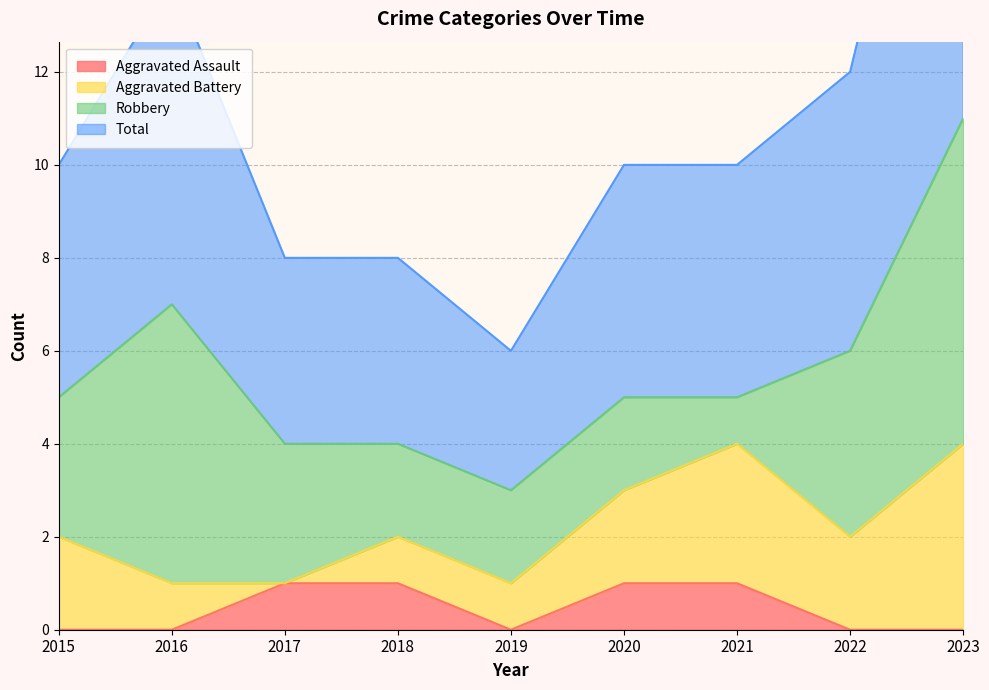

What is the sum of all Aggravated Assault values?

4